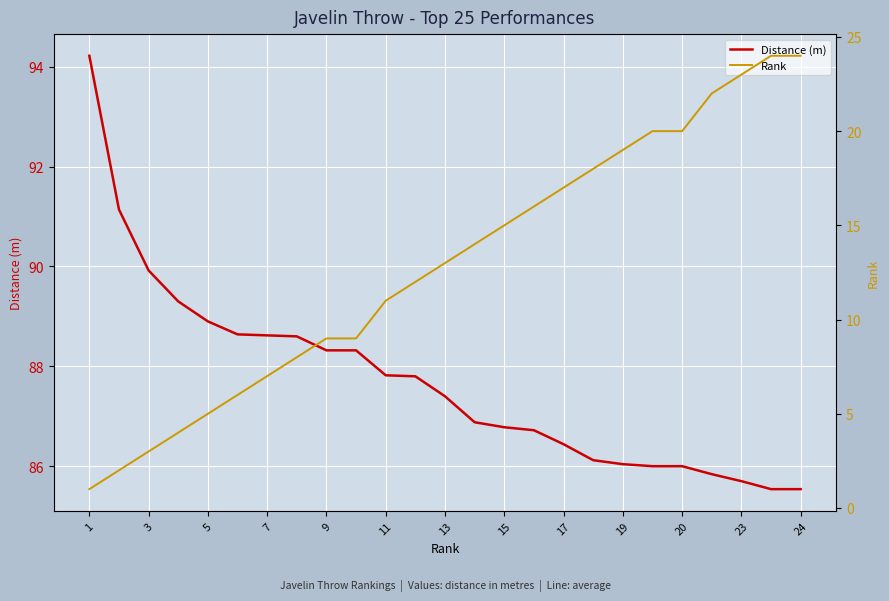

At 23, list the series in order from largest to smallest.

Distance (m), Rank